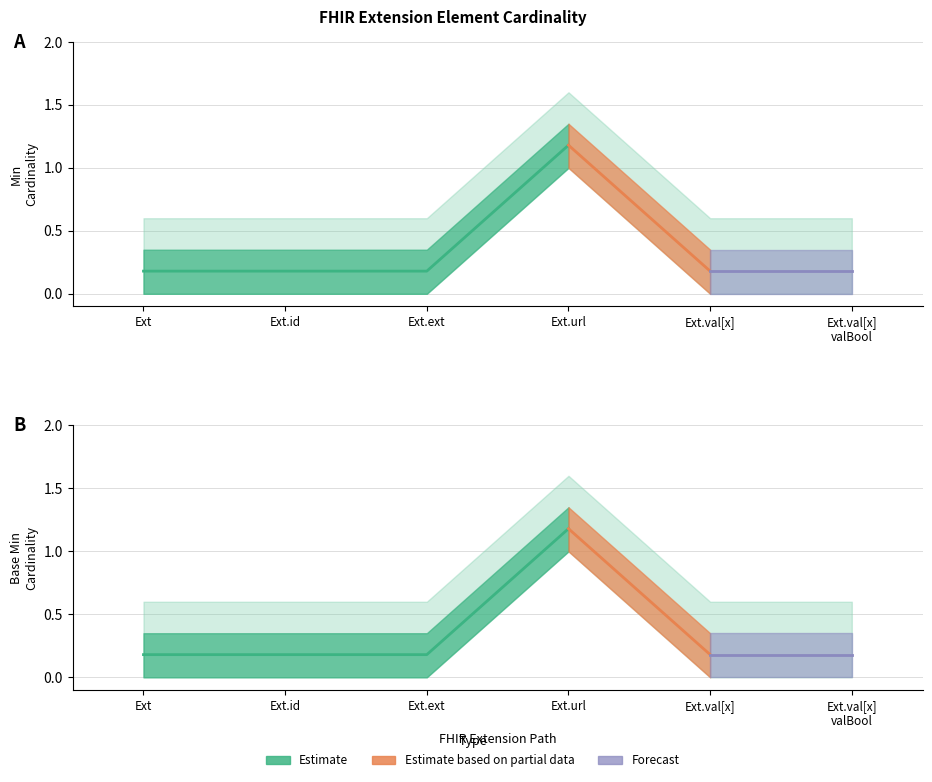

Rank the series by their maximum value, from highest to lowest.

Min, Base Min